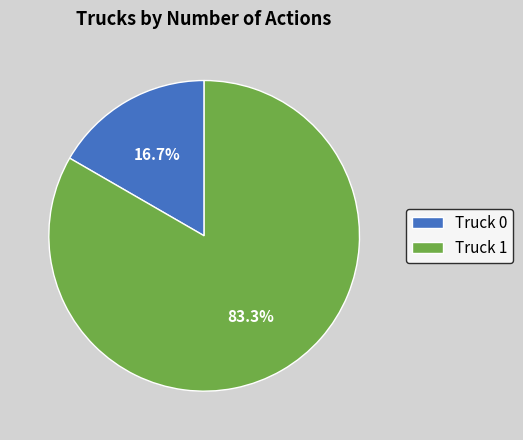

Which category accounts for the majority?

Truck 1